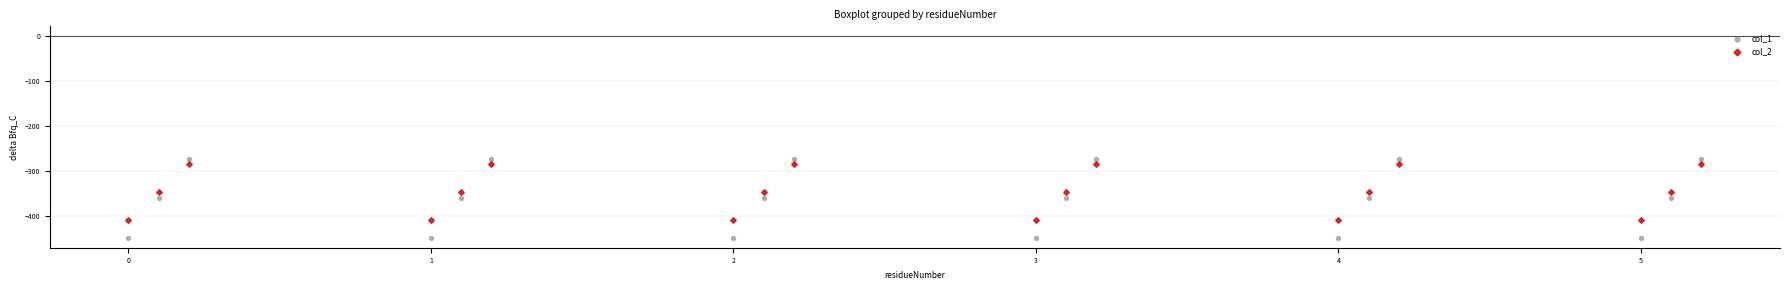

Which series contains the lowest Y value?

col_1